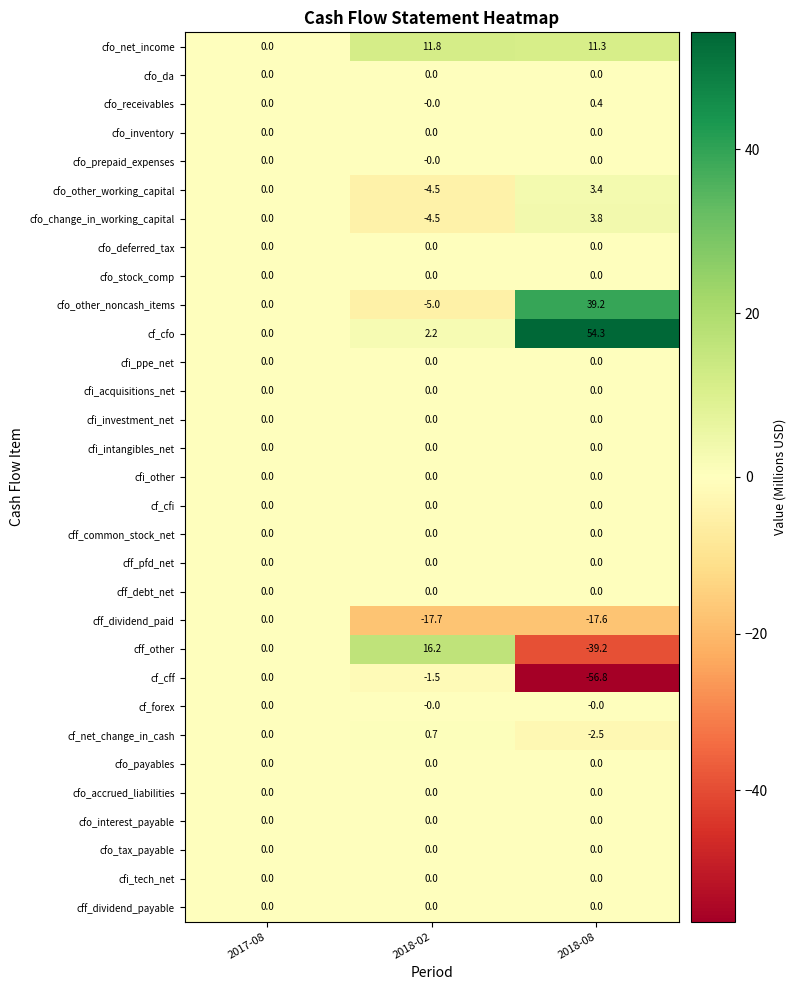

Which series has the largest range (max minus min)?

cf_cff